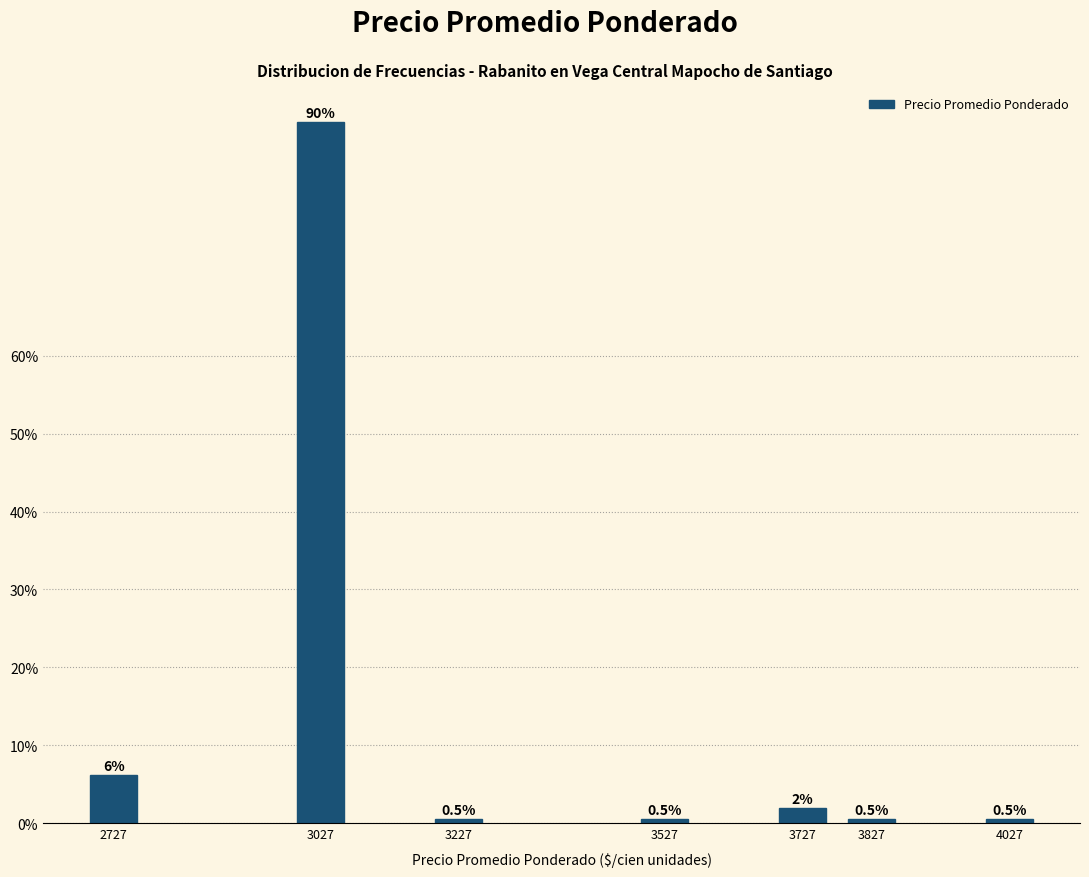

Reading right to left, list all the values displayed in this chart.

0.5	0.5	1.9	0.5	0.5	90.0	6.2